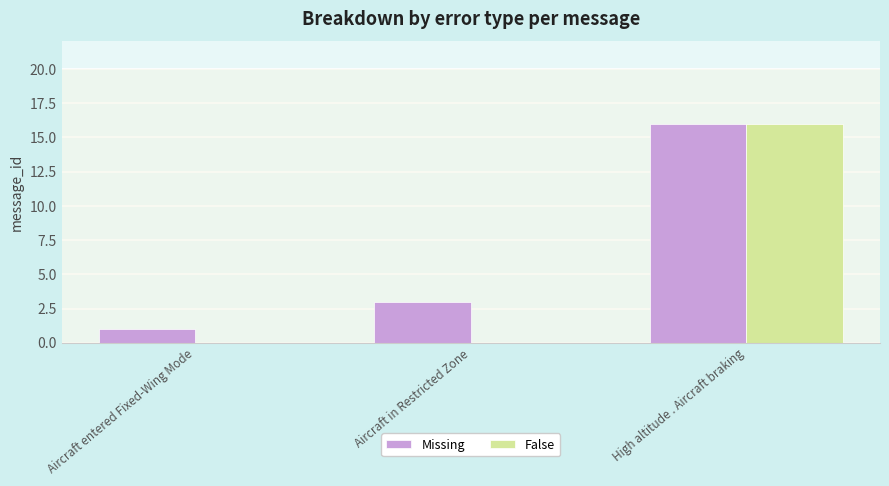

At which label does False reach its peak?

High altitude . Aircraft braking